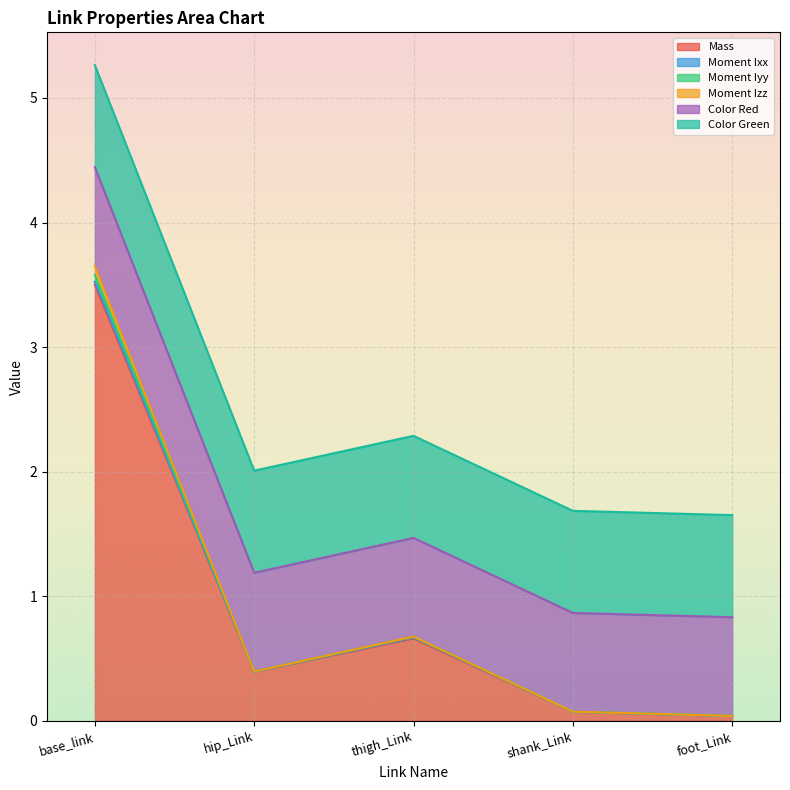

The Mass series shows 0.1 at shank_Link. True or false?

True